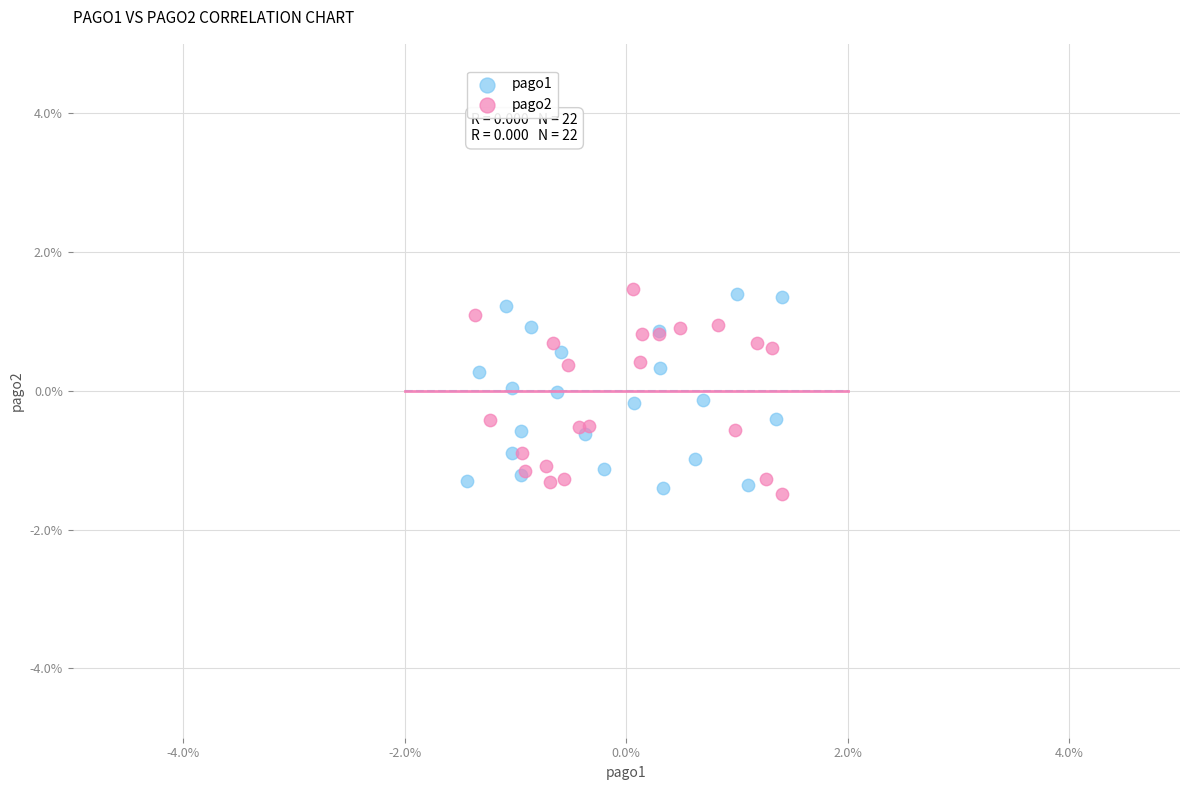

Which series has the largest Y range (max minus min)?

pago2